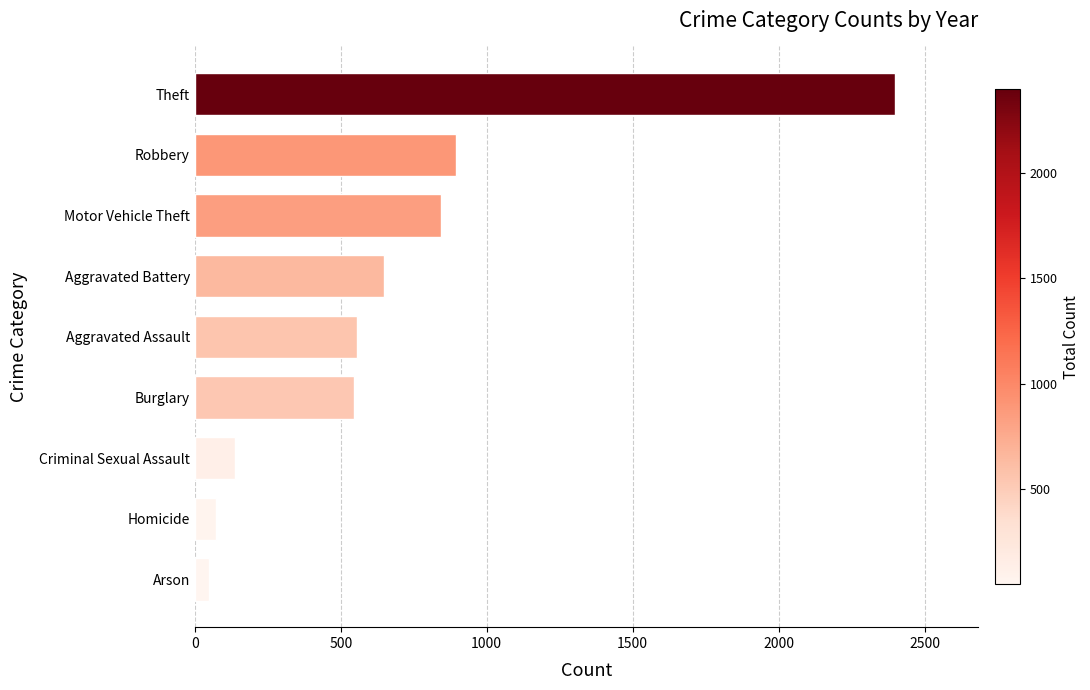

What is the change in value from Theft to Motor Vehicle Theft?

-1552